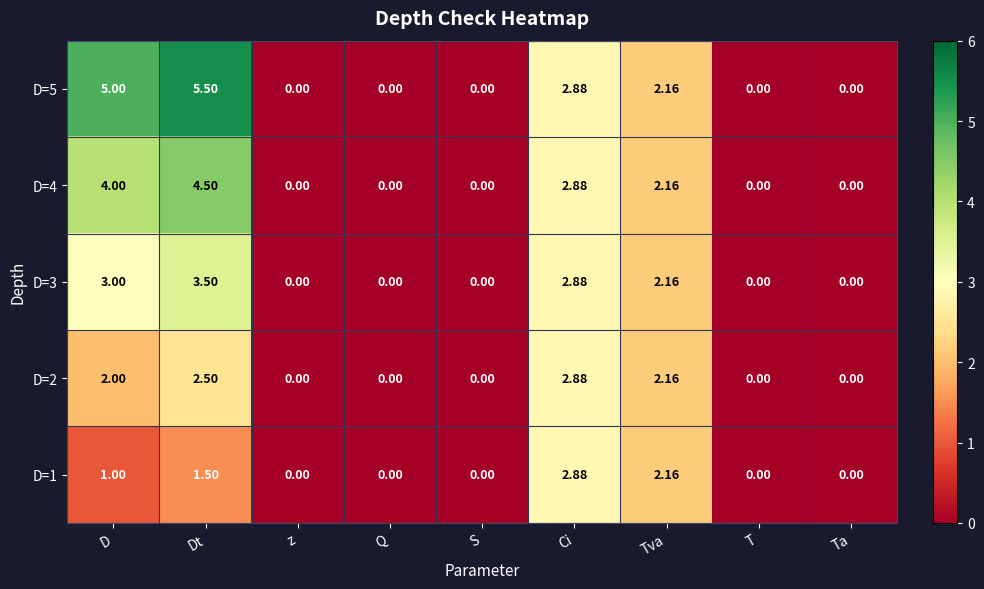

At which category does the chart reach its peak across all series?

Dt